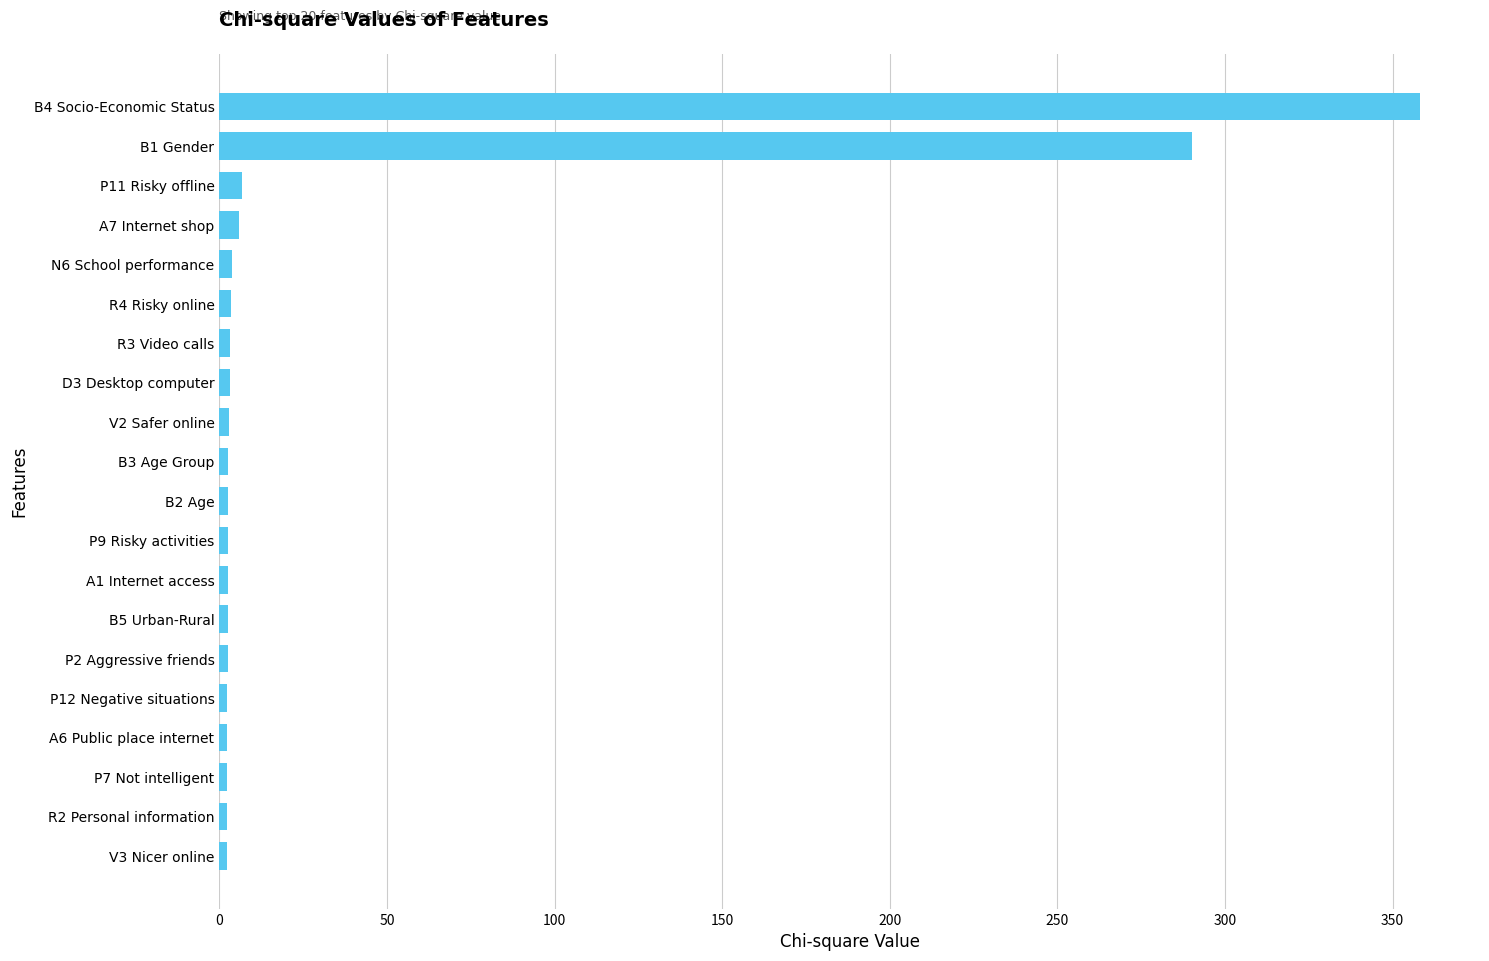

Does the chart contain any negative values?

No